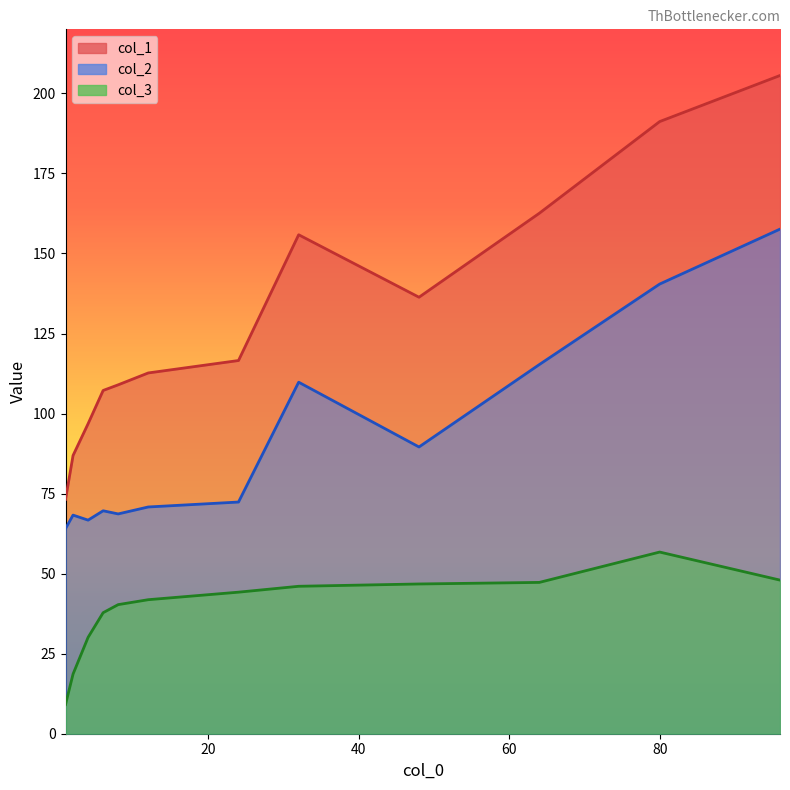

What is the difference between the maximum and minimum values in the col_2 series?

93.5